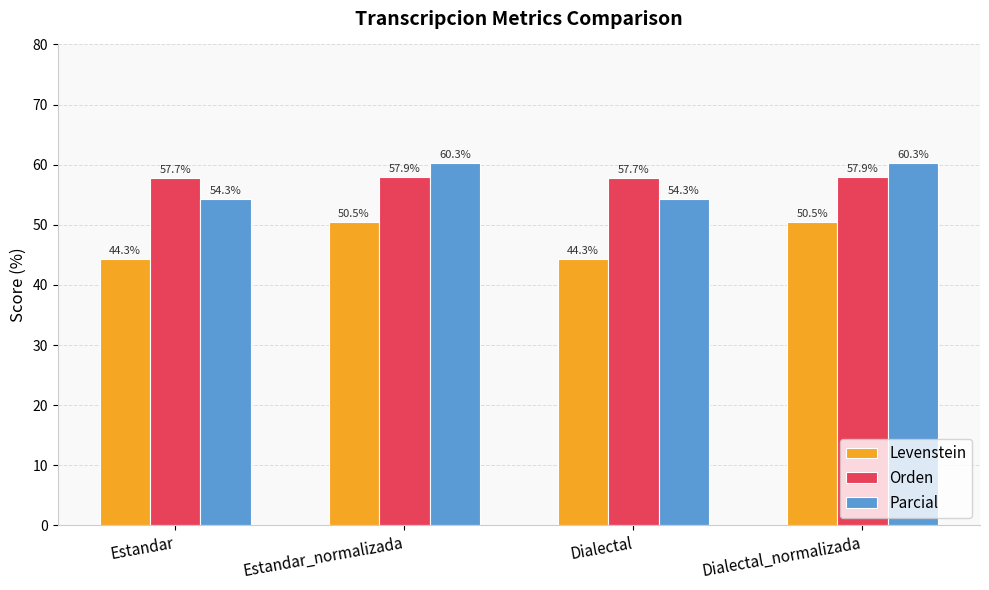

Between Estandar and Estandar_normalizada, which series saw the biggest shift?

Levenstein